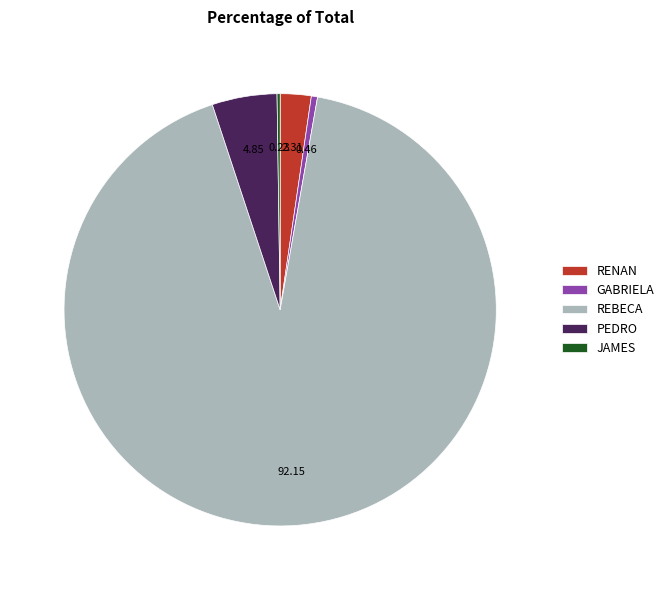

Does GABRIELA account for over 50% of the chart?

No